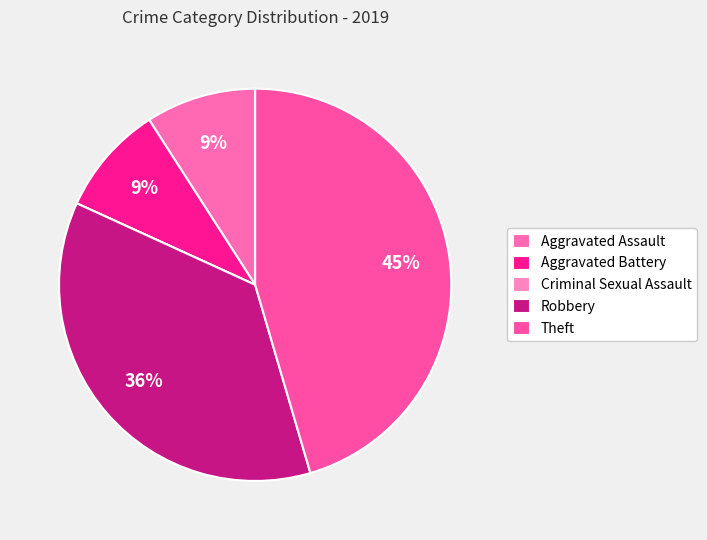

Is it true that Theft is 45% of the pie?

True